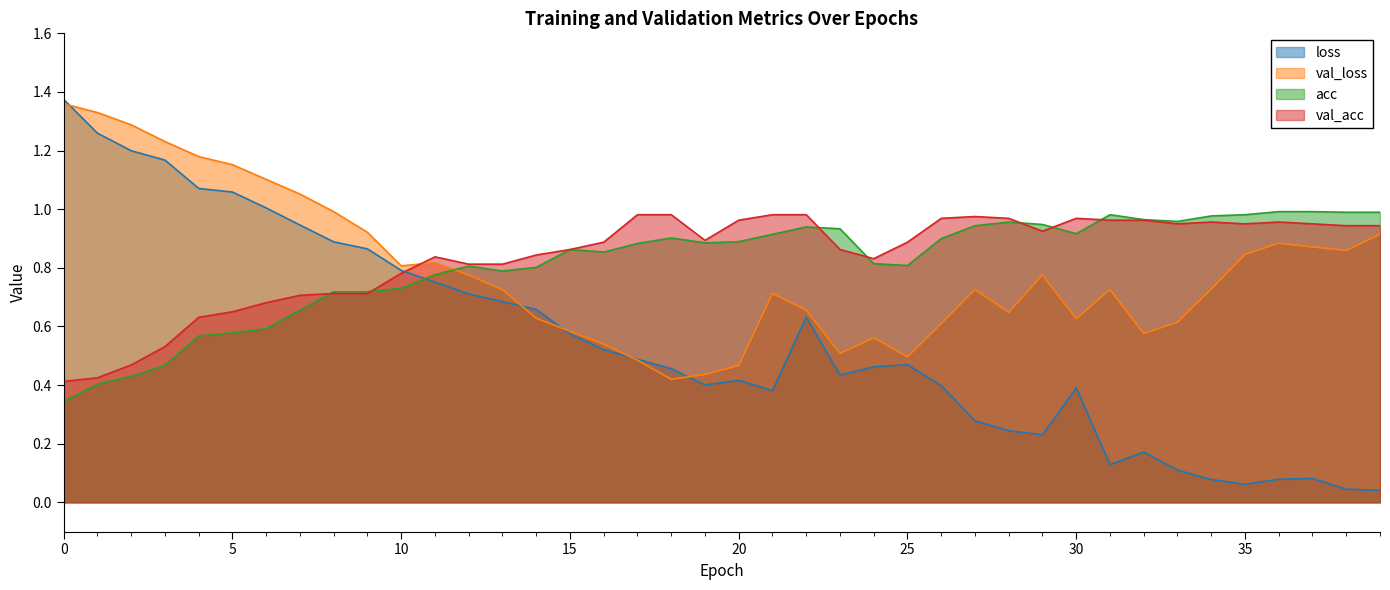

Which series changed the most between 7 and 35?

loss